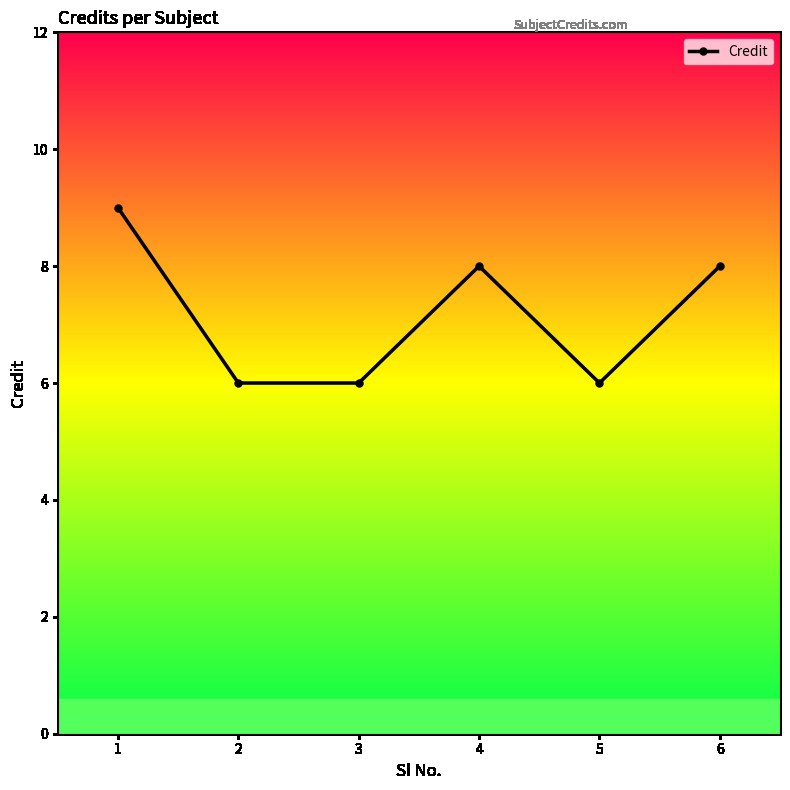

At which label does the data first exceed 8?

1